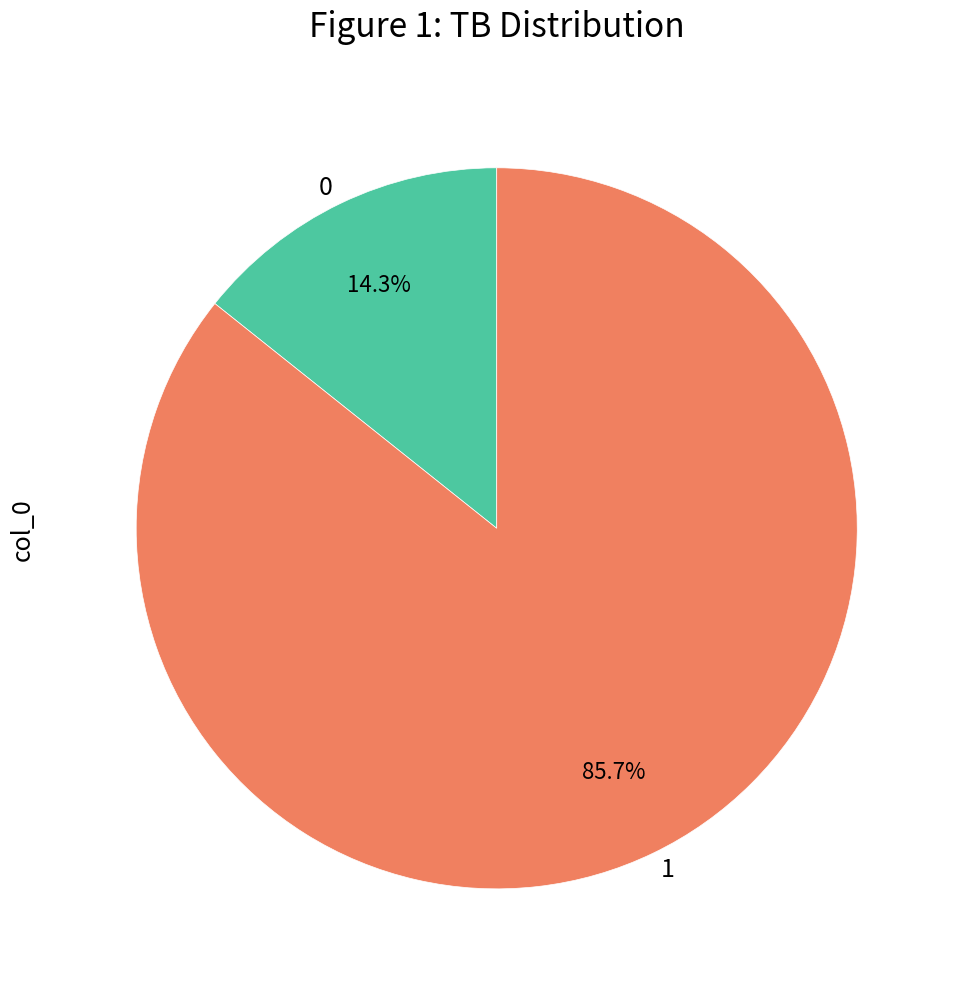

How many slices are in this pie chart?

2